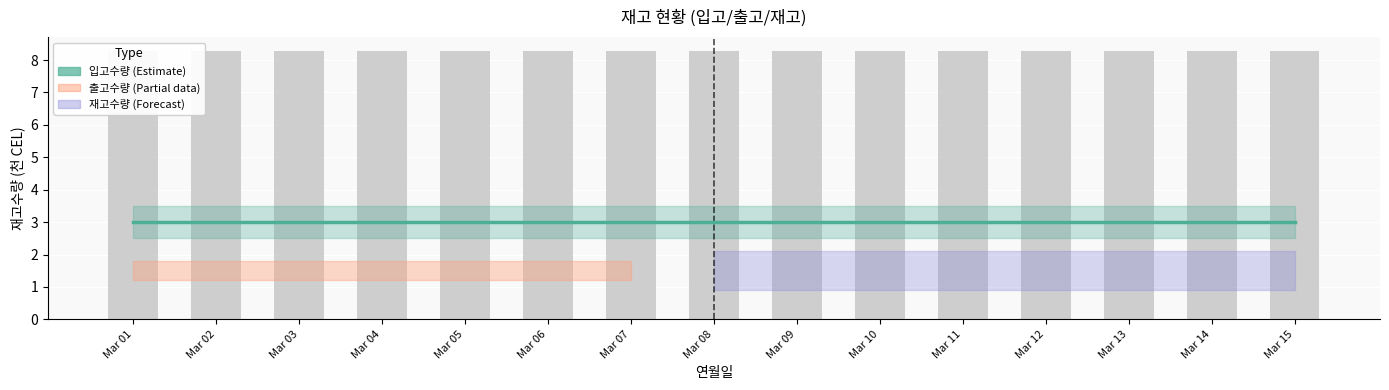

List the labels in order of 입고수량 (Estimate) value, largest first.

Mar 01, Mar 02, Mar 03, Mar 04, Mar 05, Mar 06, Mar 07, Mar 08, Mar 09, Mar 10, Mar 11, Mar 12, Mar 13, Mar 14, Mar 15